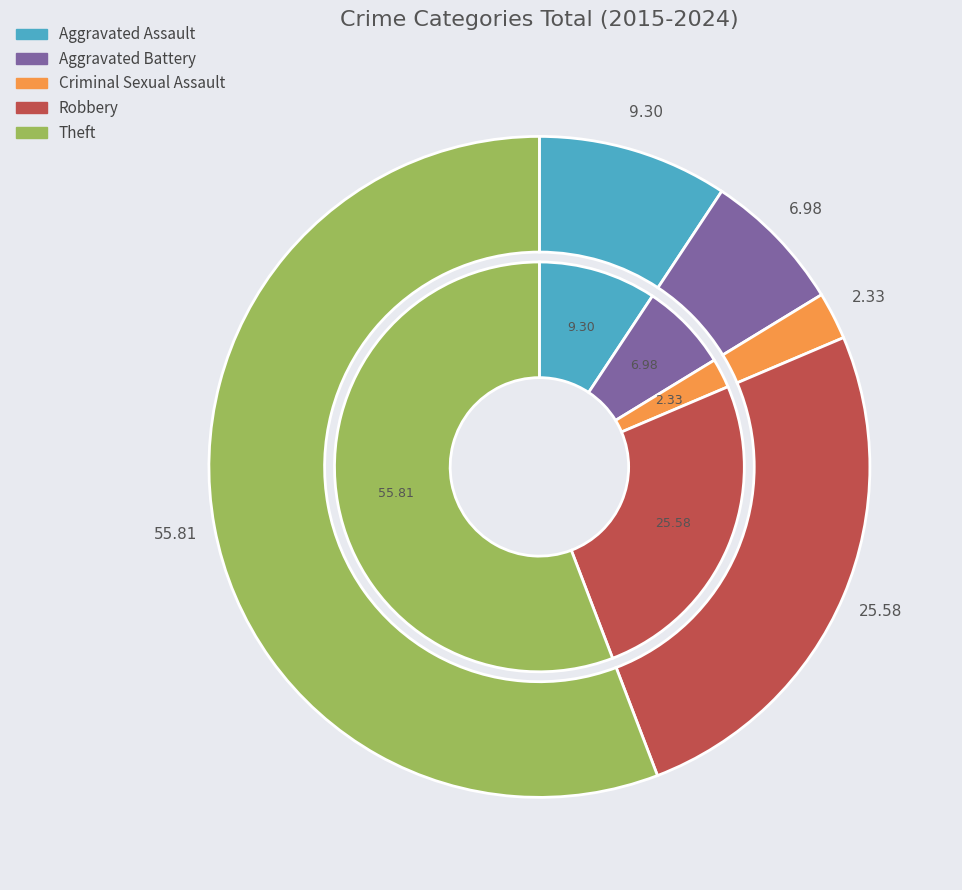

What percentage is the Criminal Sexual Assault slice, to the nearest percent?

2%